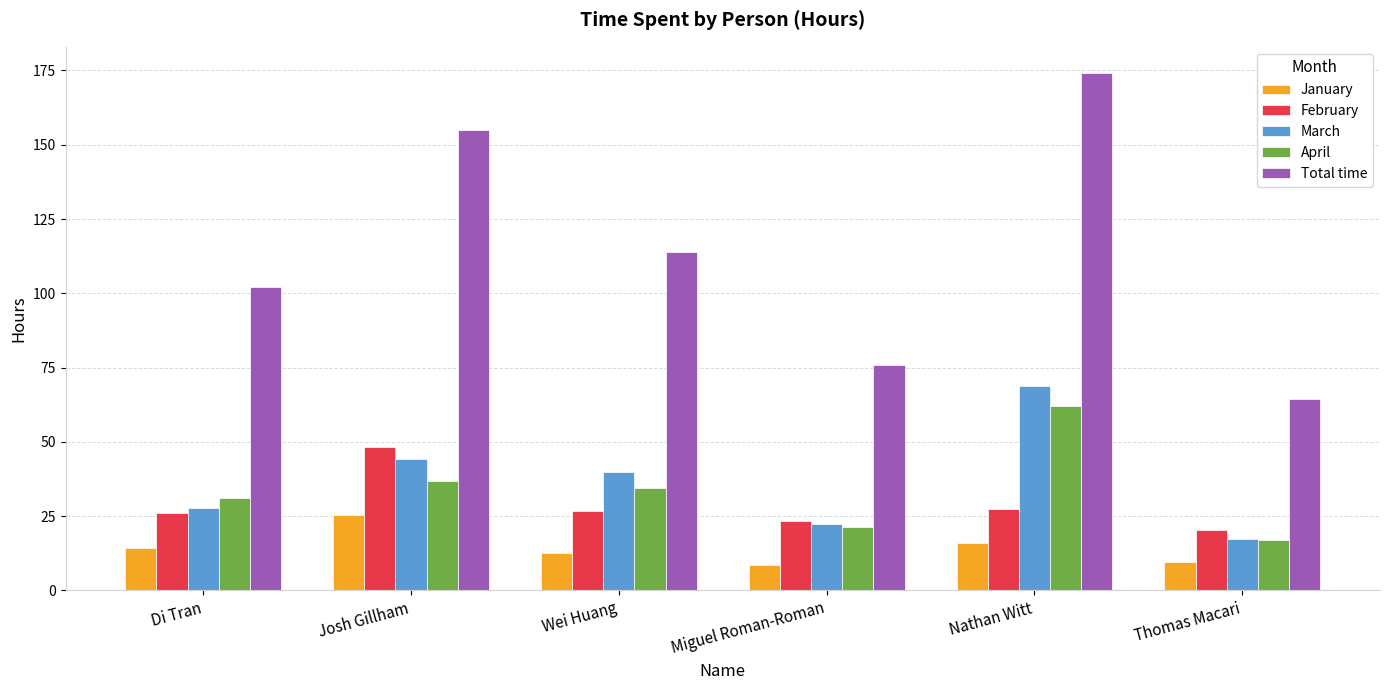

At how many categories does at least one series exceed 131?

2